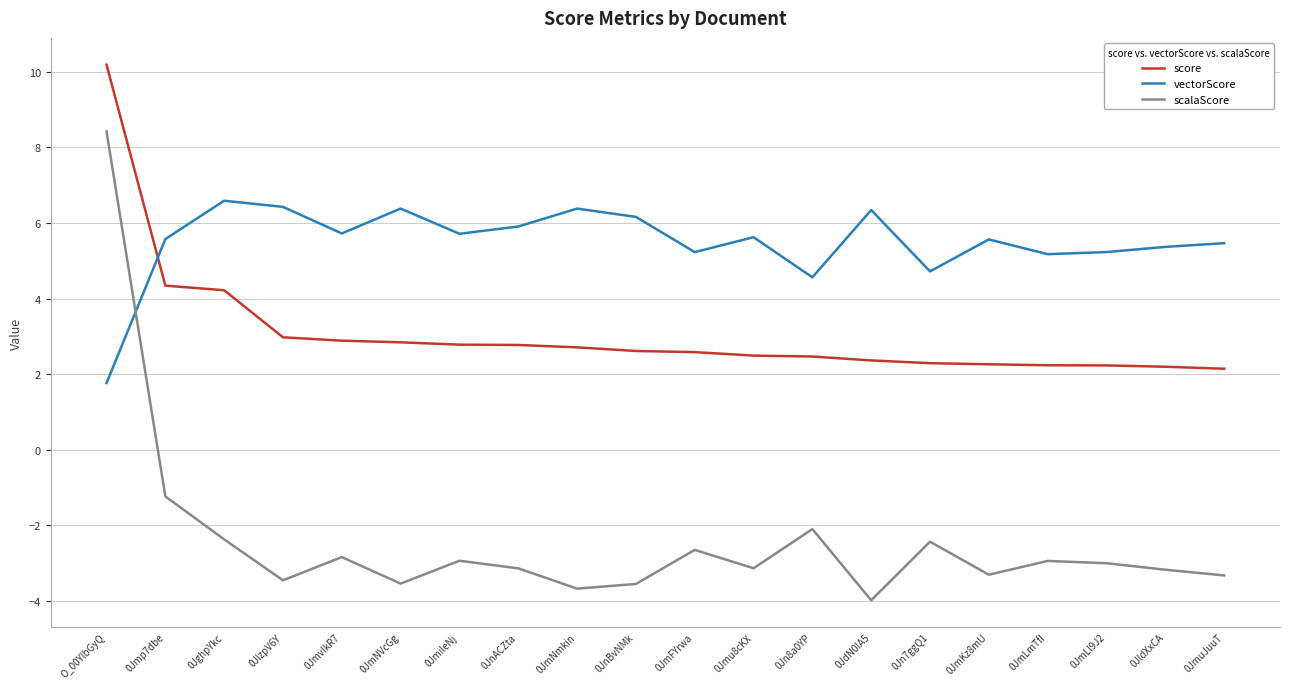

List the series in order of their overall mean, highest first.

vectorScore, score, scalaScore